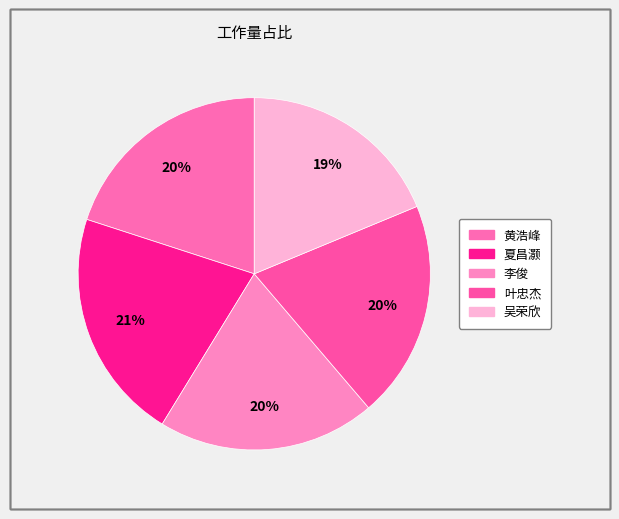

The 黄浩峰 slice represents 7% of the pie. True or false?

False